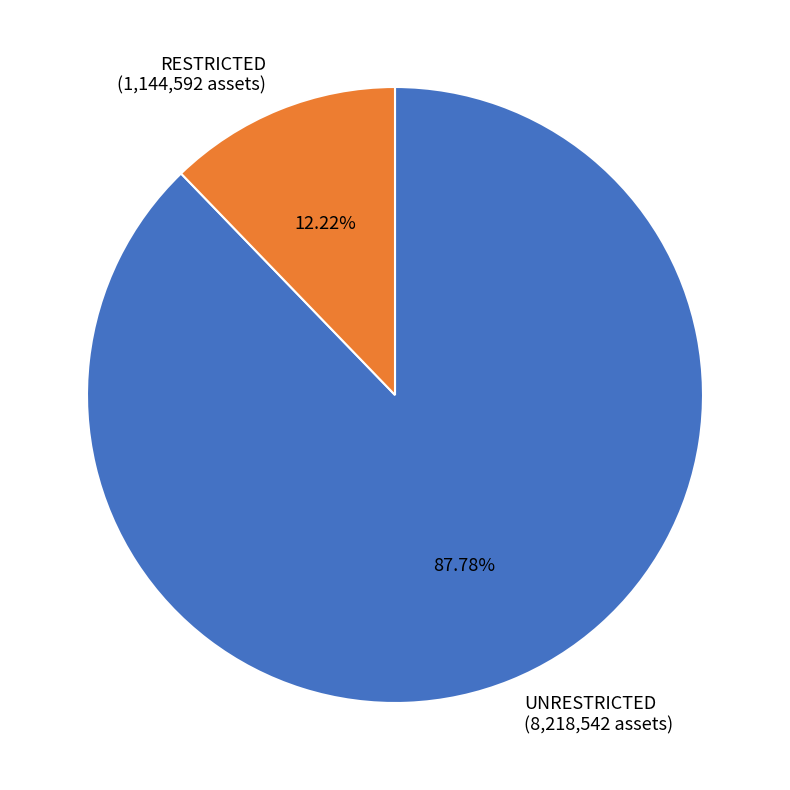

How many segments does this pie chart have?

2